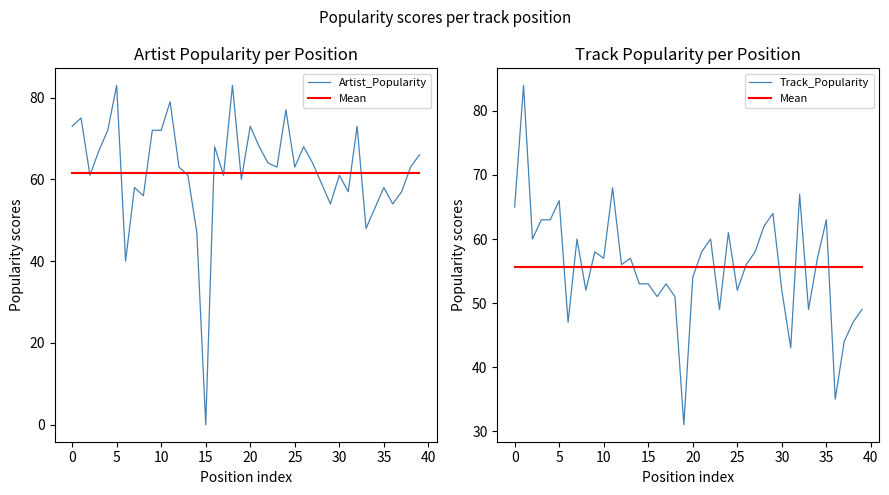

What are all the series names shown in the legend?

Artist_Popularity, Mean, Track_Popularity